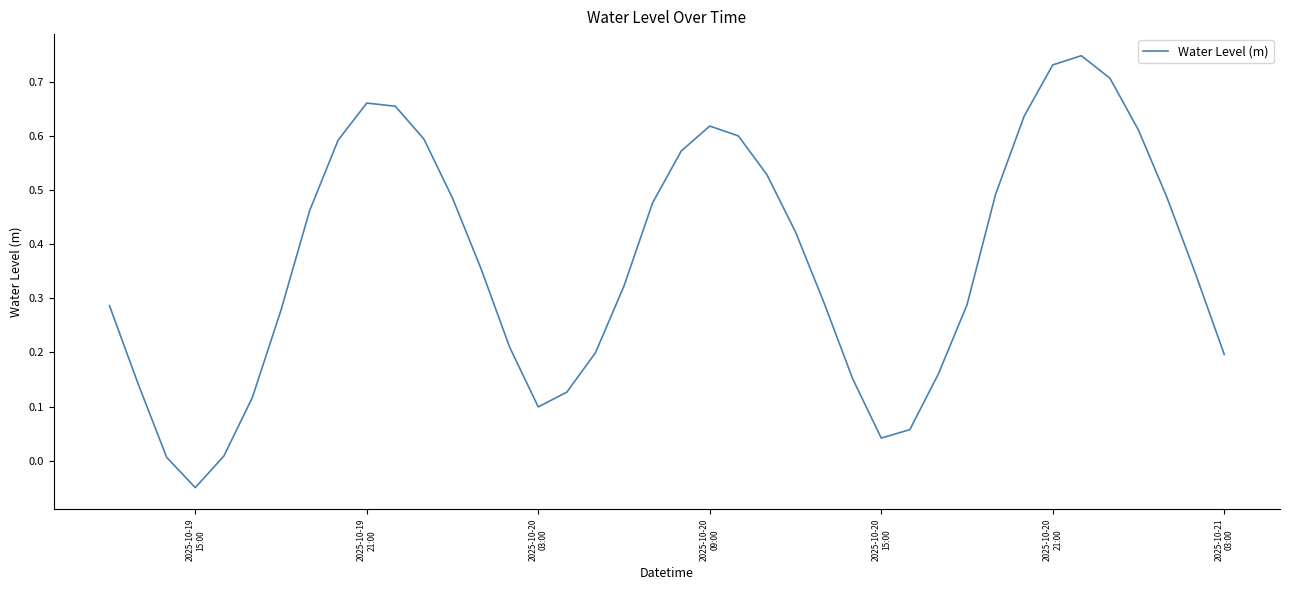

What is the difference between the maximum and minimum values?

0.8